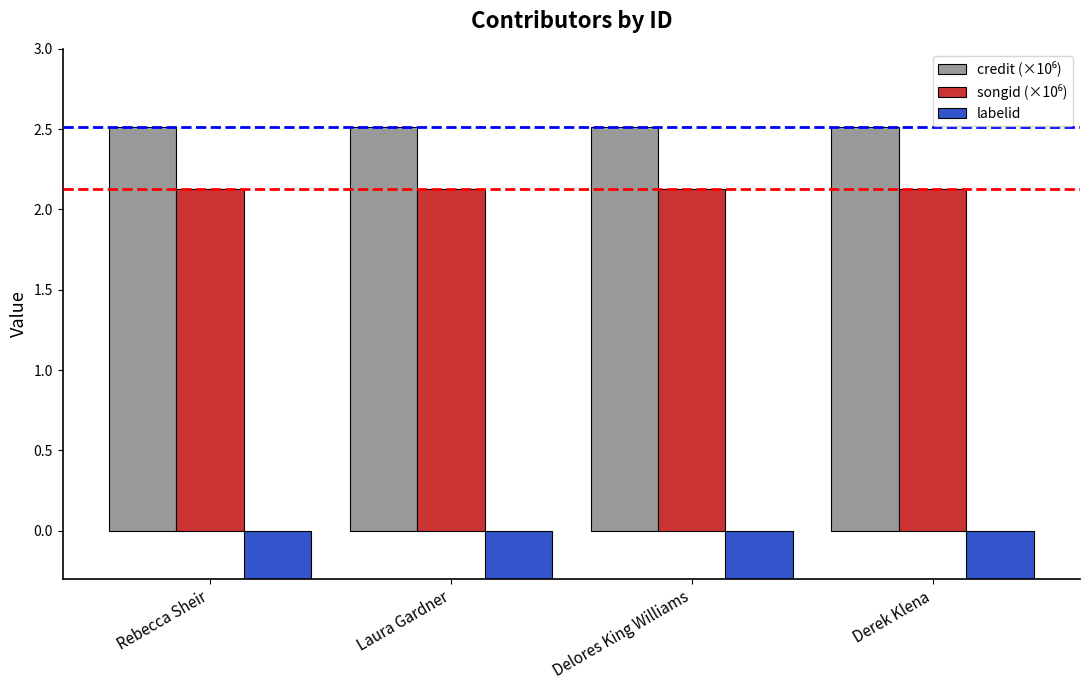

What is the maximum value shown in the chart?

2.5